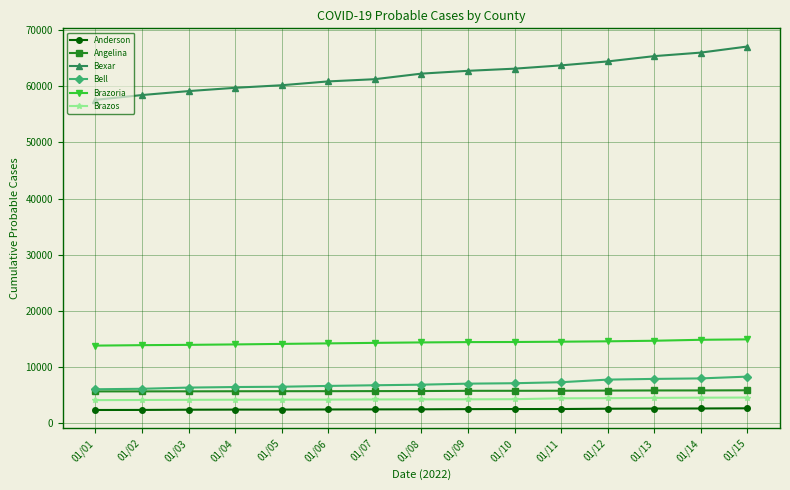

At how many categories does at least one series exceed 56916?

15